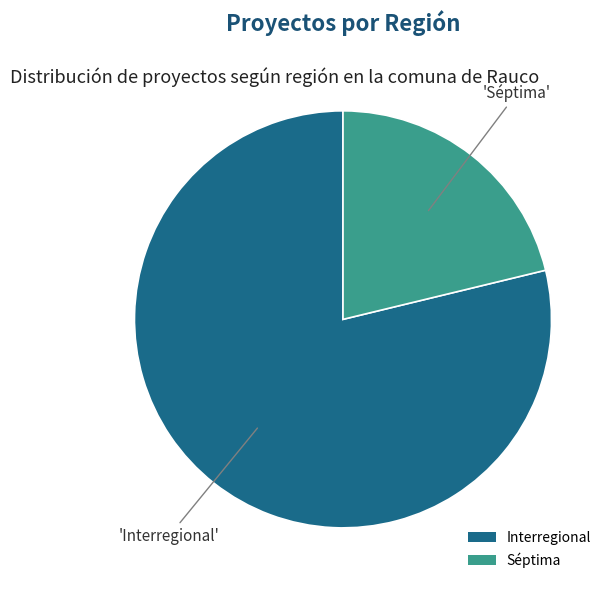

Combined, do Interregional and Séptima account for over 50%?

Yes